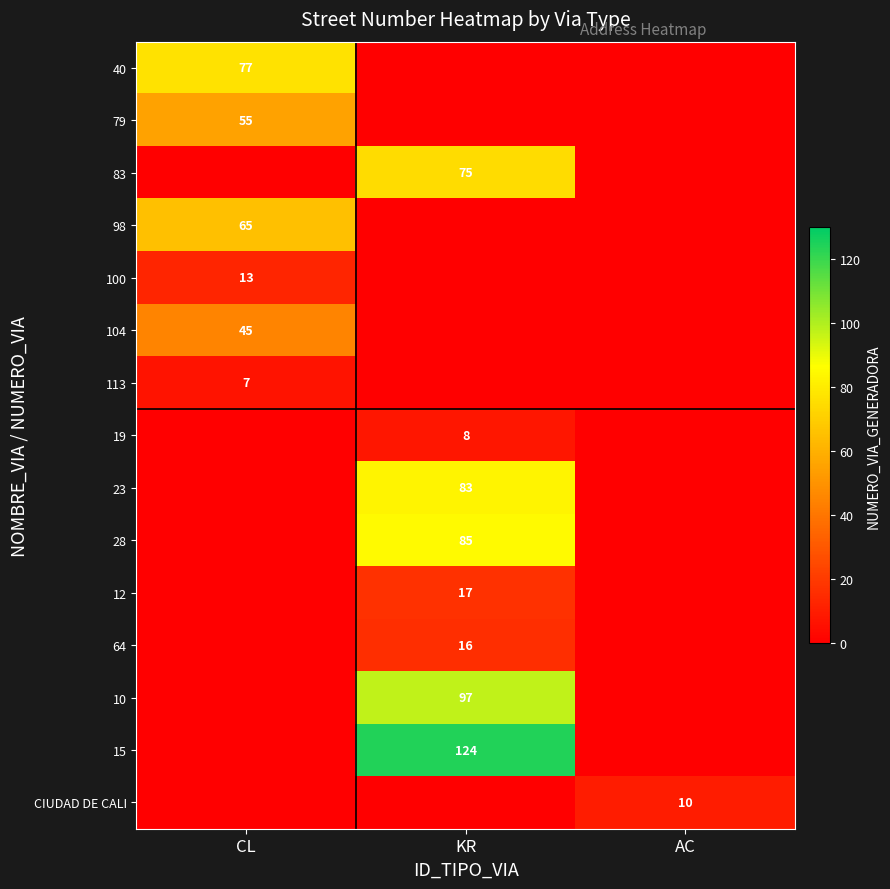

How many categories are shown in the chart?

3